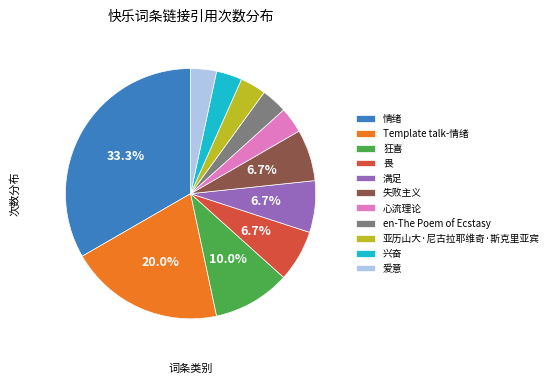

Approximately how many times larger is the value at 心流理论 compared to 兴奋?

1.0